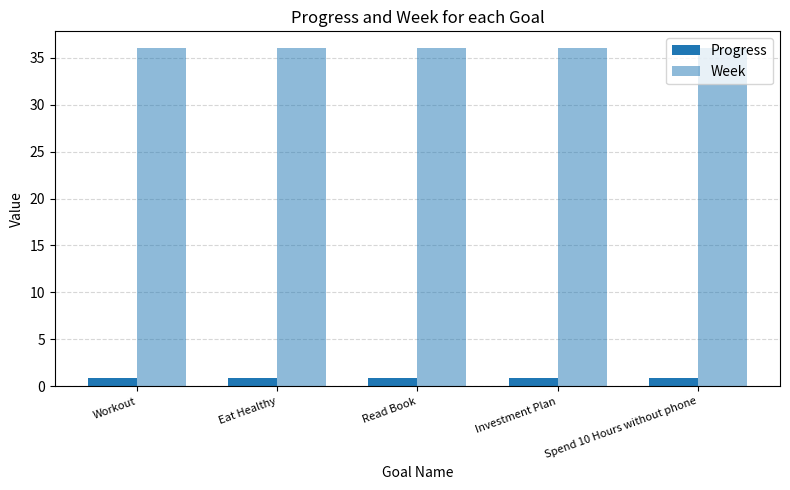

Count the number of categories in the chart.

5